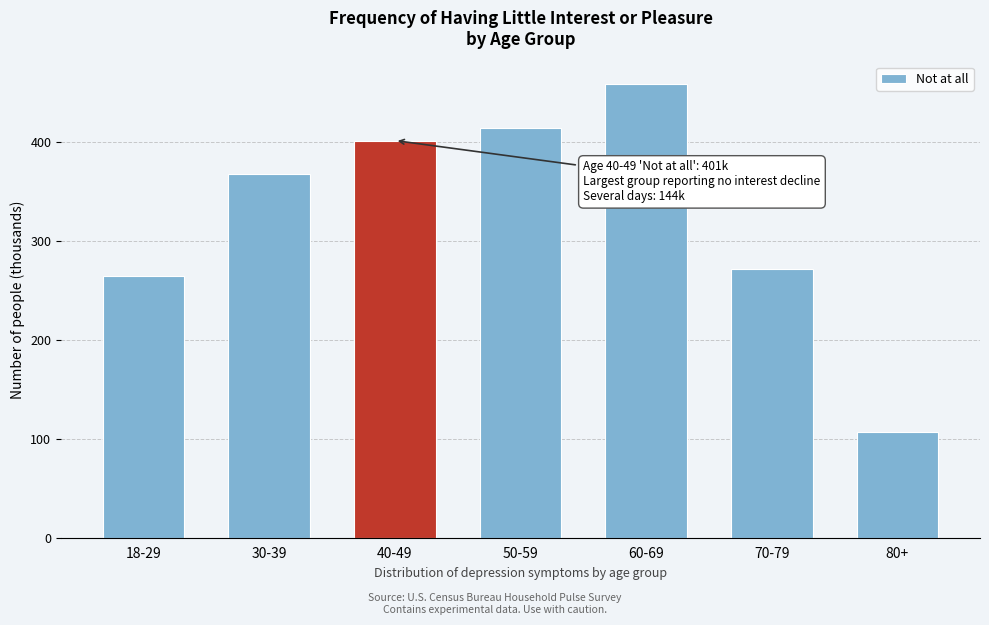

Reading left to right, transcribe all the data shown in this chart.

18-29=264.5	30-39=368.0	40-49=401.6	50-59=414.3	60-69=458.7	70-79=271.4	80+=107.4